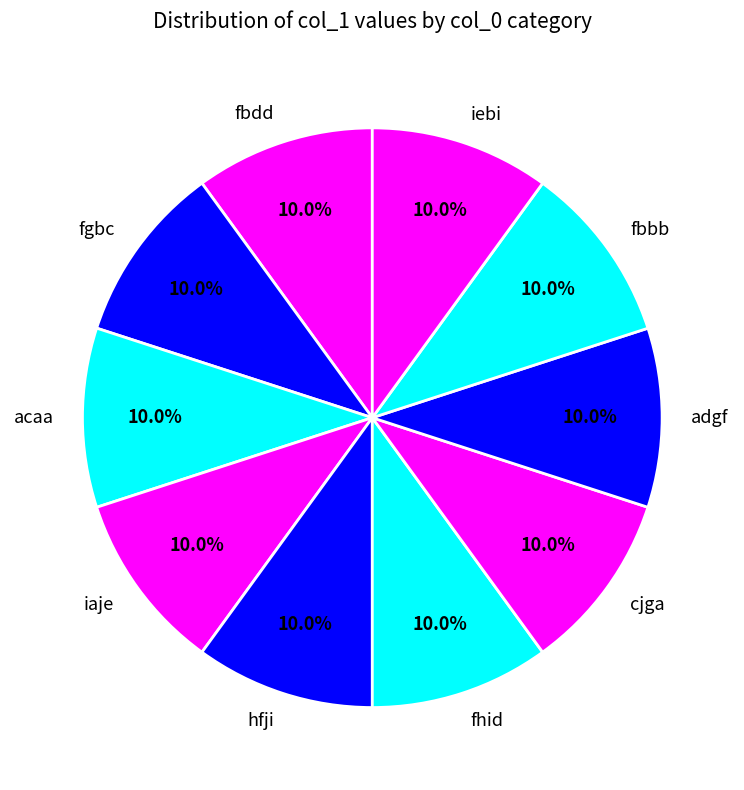

Combined, do fbbb and iaje account for over 50%?

No